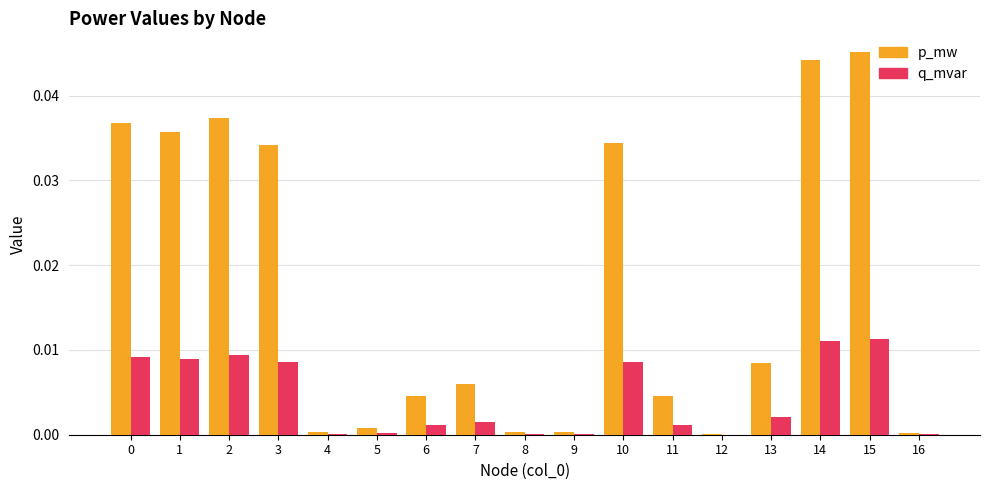

What is the sum of all q_mvar values?

0.1